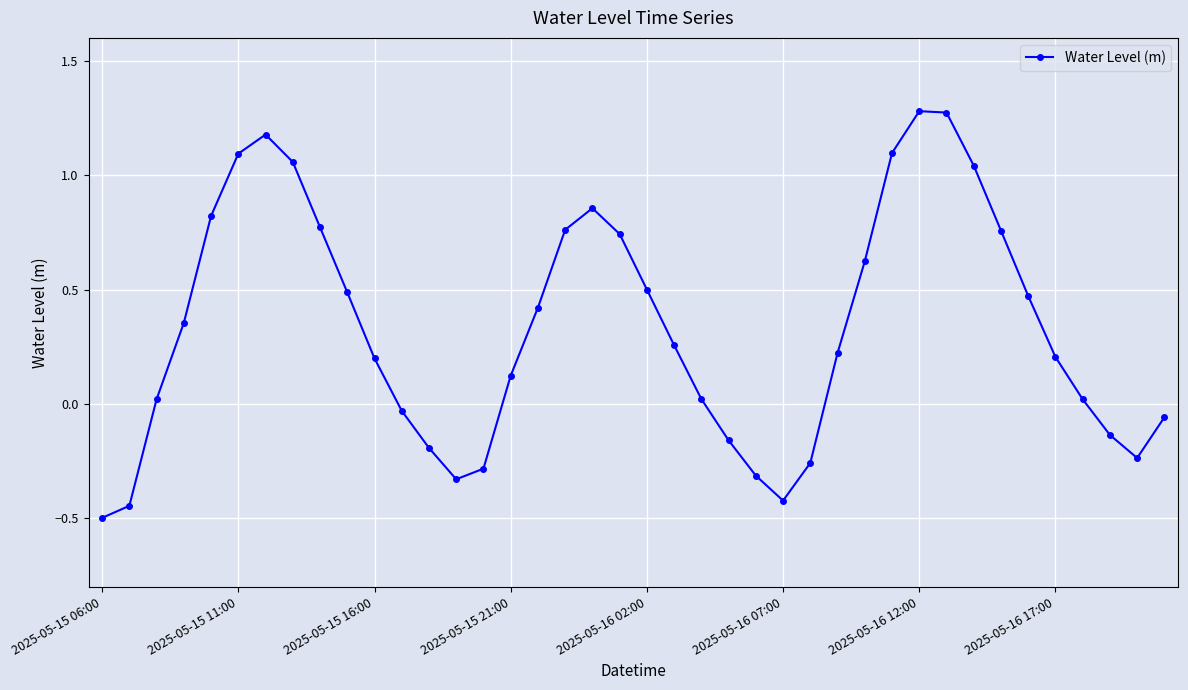

What is the sum of all values?

13.3